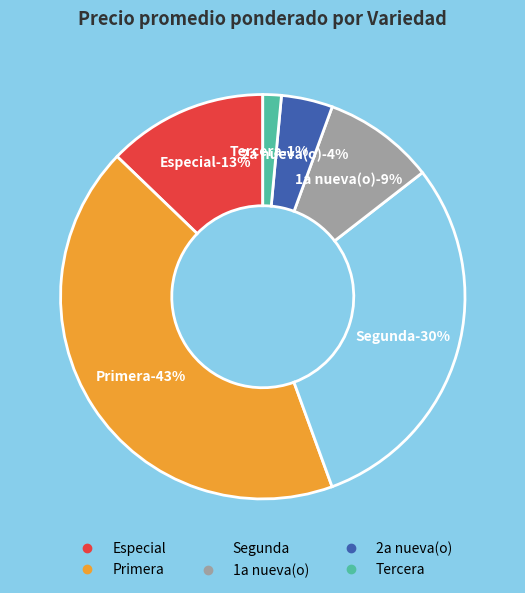

True or false: Primera accounts for 15% of the total.

False